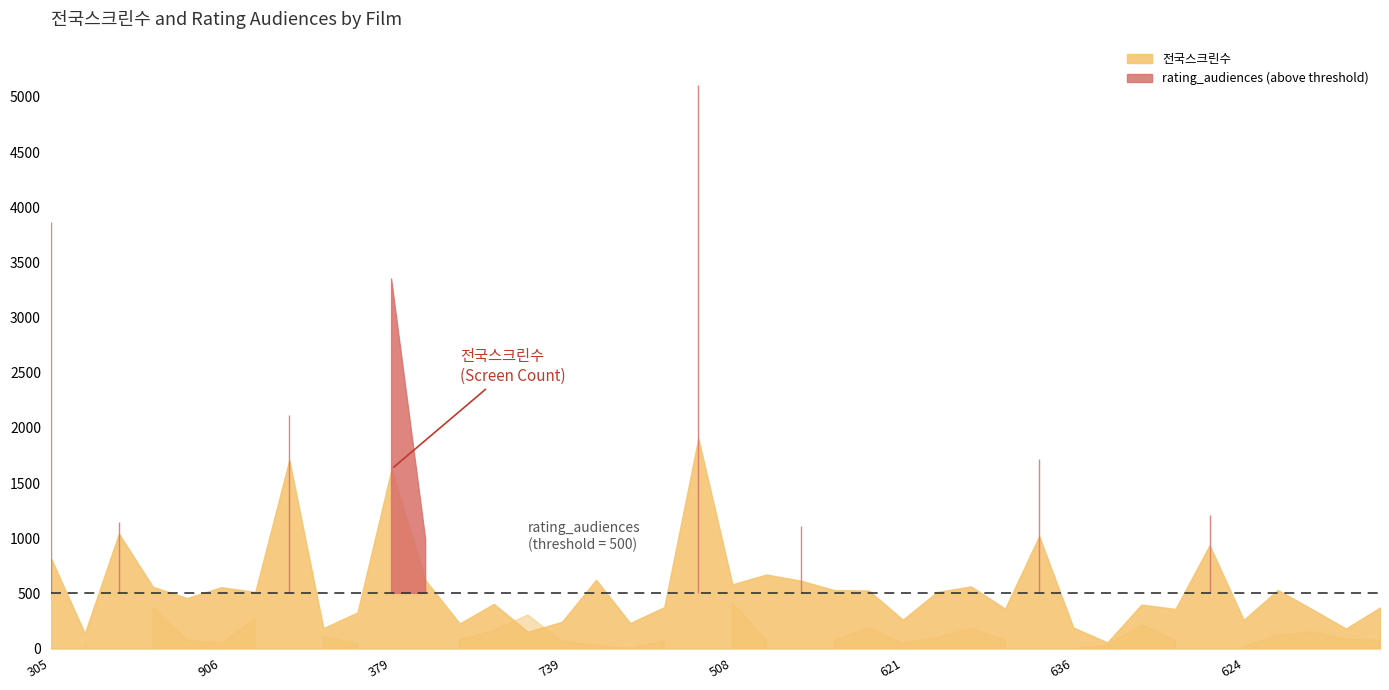

Which series has the largest total across all categories?

rating_audiences